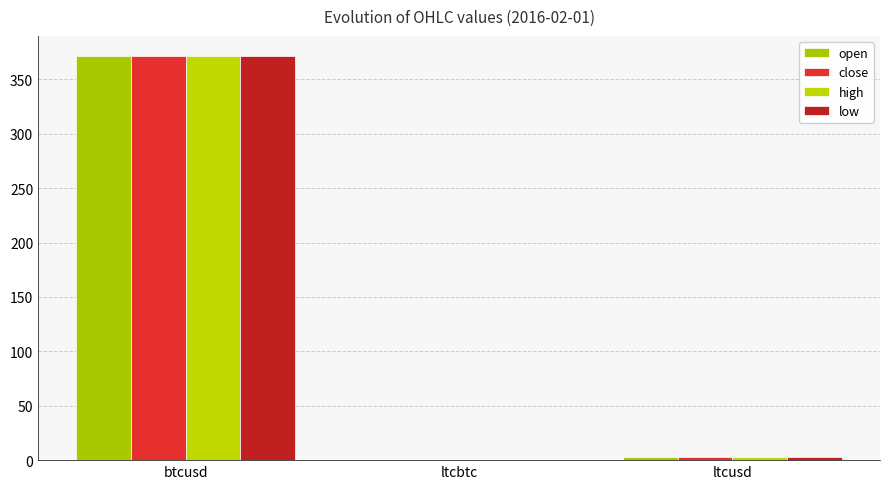

Is the value of open at ltcusd greater than the value of high at ltcbtc?

Yes